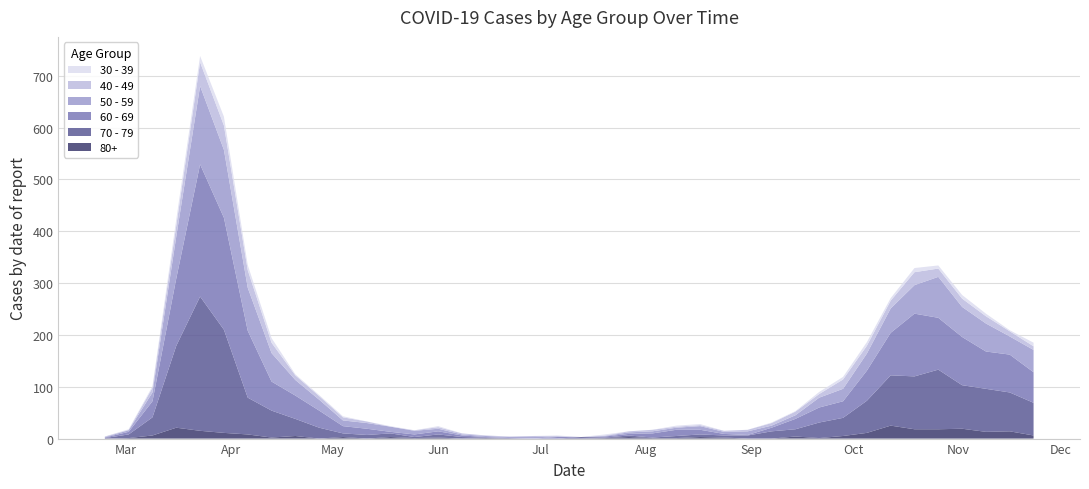

Reading left to right, transcribe all the data shown in this chart.

80+: 2020-02-24=0	2020-03-02=1	2020-03-09=6	2020-03-16=21	2020-03-23=15	2020-03-30=11	2020-04-06=8	2020-04-13=2	2020-04-20=5	2020-04-27=0	2020-05-04=3	2020-05-11=0	2020-05-18=3	2020-05-25=1	2020-06-01=2	2020-06-08=0	2020-06-15=1	2020-06-22=0	2020-06-29=0	2020-07-06=0	2020-07-13=0	2020-07-20=1	2020-07-27=3	2020-08-03=1	2020-08-10=1	2020-08-17=3	2020-08-24=2	2020-08-31=0	2020-09-07=0	2020-09-14=4	2020-09-21=1	2020-09-28=5	2020-10-05=11	2020-10-12=25	2020-10-19=18	2020-10-26=18	2020-11-02=19	2020-11-09=13	2020-11-16=14	2020-11-23=6
40 - 49: 2020-02-24=1	2020-03-02=1	2020-03-09=9	2020-03-16=21	2020-03-23=46	2020-03-30=47	2020-04-06=34	2020-04-13=20	2020-04-20=9	2020-04-27=7	2020-05-04=6	2020-05-11=3	2020-05-18=0	2020-05-25=1	2020-06-01=3	2020-06-08=2	2020-06-15=1	2020-06-22=1	2020-06-29=2	2020-07-06=1	2020-07-13=0	2020-07-20=1	2020-07-27=2	2020-08-03=3	2020-08-10=2	2020-08-17=2	2020-08-24=2	2020-08-31=3	2020-09-07=5	2020-09-14=7	2020-09-21=7	2020-09-28=18	2020-10-05=15	2020-10-12=15	2020-10-19=25	2020-10-26=16	2020-11-02=16	2020-11-09=14	2020-11-16=10	2020-11-23=7
50 - 59: 2020-02-24=1	2020-03-02=3	2020-03-09=17	2020-03-16=81	2020-03-23=151	2020-03-30=131	2020-04-06=83	2020-04-13=55	2020-04-20=30	2020-04-27=21	2020-05-04=11	2020-05-11=11	2020-05-18=10	2020-05-25=7	2020-06-01=5	2020-06-08=2	2020-06-15=2	2020-06-22=2	2020-06-29=3	2020-07-06=1	2020-07-13=0	2020-07-20=1	2020-07-27=3	2020-08-03=4	2020-08-10=4	2020-08-17=7	2020-08-24=4	2020-08-31=7	2020-09-07=4	2020-09-14=7	2020-09-21=19	2020-09-28=24	2020-10-05=33	2020-10-12=47	2020-10-19=55	2020-10-26=79	2020-11-02=58	2020-11-09=54	2020-11-16=35	2020-11-23=43
60 - 69: 2020-02-24=1	2020-03-02=5	2020-03-09=31	2020-03-16=130	2020-03-23=255	2020-03-30=216	2020-04-06=129	2020-04-13=56	2020-04-20=45	2020-04-27=33	2020-05-04=14	2020-05-11=12	2020-05-18=3	2020-05-25=5	2020-06-01=6	2020-06-08=3	2020-06-15=1	2020-06-22=0	2020-06-29=0	2020-07-06=3	2020-07-13=0	2020-07-20=2	2020-07-27=3	2020-08-03=8	2020-08-10=12	2020-08-17=9	2020-08-24=3	2020-08-31=1	2020-09-07=7	2020-09-14=20	2020-09-21=29	2020-09-28=32	2020-10-05=58	2020-10-12=82	2020-10-19=121	2020-10-26=100	2020-11-02=93	2020-11-09=72	2020-11-16=73	2020-11-23=59
70 - 79: 2020-02-24=1	2020-03-02=7	2020-03-09=35	2020-03-16=158	2020-03-23=259	2020-03-30=199	2020-04-06=71	2020-04-13=52	2020-04-20=33	2020-04-27=21	2020-05-04=7	2020-05-11=7	2020-05-18=7	2020-05-25=2	2020-06-01=6	2020-06-08=3	2020-06-15=1	2020-06-22=1	2020-06-29=0	2020-07-06=0	2020-07-13=3	2020-07-20=1	2020-07-27=3	2020-08-03=1	2020-08-10=4	2020-08-17=5	2020-08-24=4	2020-08-31=6	2020-09-07=14	2020-09-14=14	2020-09-21=30	2020-09-28=35	2020-10-05=62	2020-10-12=97	2020-10-19=102	2020-10-26=115	2020-11-02=84	2020-11-09=83	2020-11-16=75	2020-11-23=63
30 - 39: 2020-02-24=0	2020-03-02=1	2020-03-09=3	2020-03-16=12	2020-03-23=12	2020-03-30=17	2020-04-06=10	2020-04-13=9	2020-04-20=2	2020-04-27=2	2020-05-04=2	2020-05-11=0	2020-05-18=1	2020-05-25=0	2020-06-01=2	2020-06-08=0	2020-06-15=0	2020-06-22=0	2020-06-29=0	2020-07-06=1	2020-07-13=0	2020-07-20=2	2020-07-27=0	2020-08-03=0	2020-08-10=2	2020-08-17=2	2020-08-24=0	2020-08-31=0	2020-09-07=1	2020-09-14=1	2020-09-21=4	2020-09-28=5	2020-10-05=7	2020-10-12=5	2020-10-19=8	2020-10-26=6	2020-11-02=7	2020-11-09=5	2020-11-16=2	2020-11-23=7